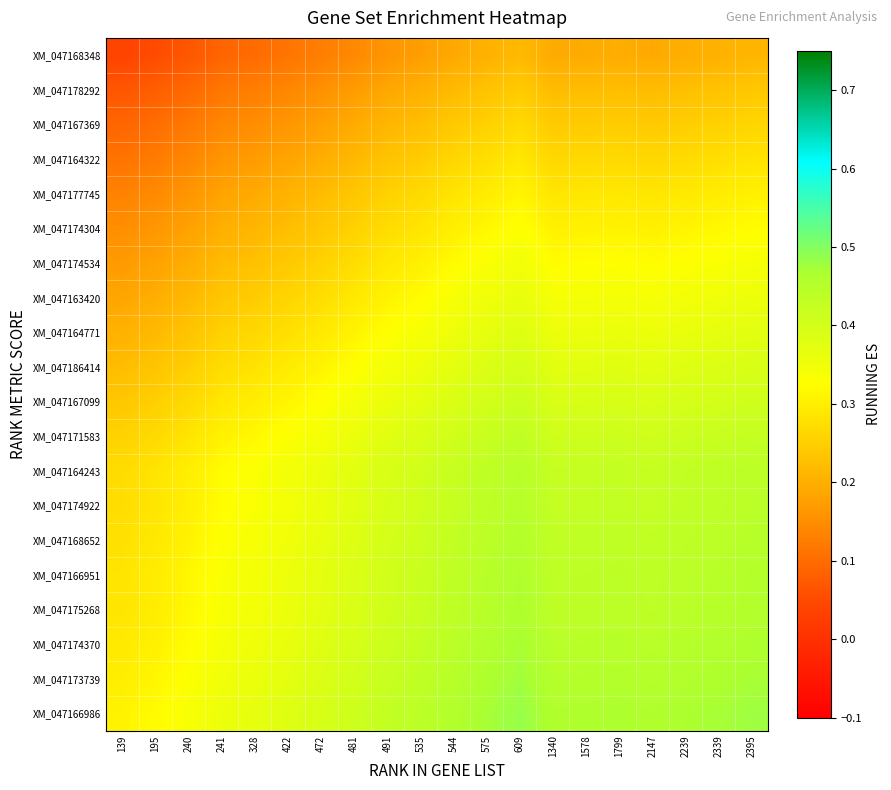

Rank the series by their maximum value, from lowest to highest.

XM_047168348, XM_047178292, XM_047167369, XM_047164322, XM_047177745, XM_047174304, XM_047174534, XM_047163420, XM_047164771, XM_047186414, XM_047167099, XM_047171583, XM_047164243, XM_047174922, XM_047168652, XM_047166951, XM_047175268, XM_047174370, XM_047173739, XM_047166986